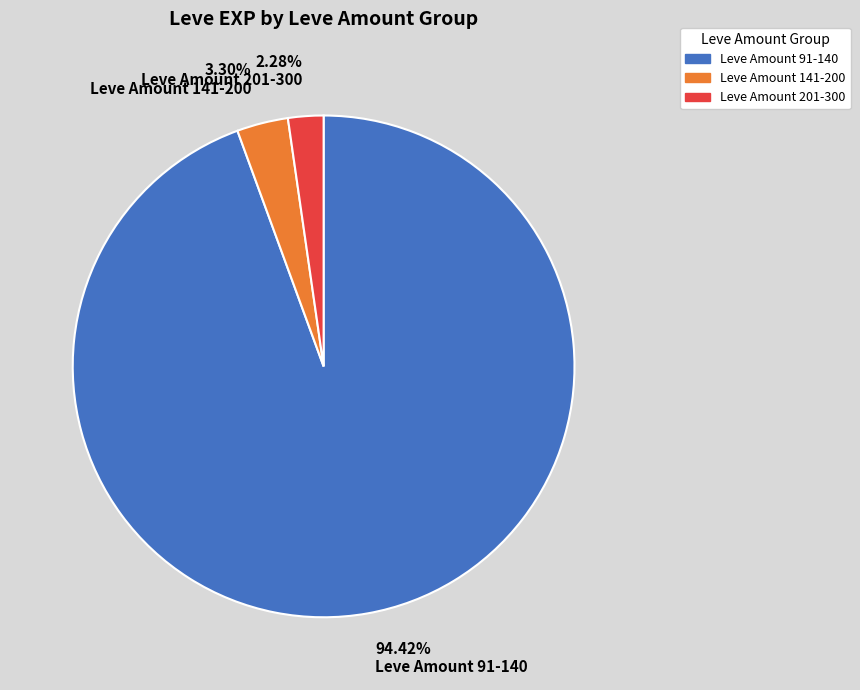

Do 2.28% Leve Amount 201-300 and 3.30% Leve Amount 141-200 together represent more than half of the pie?

No